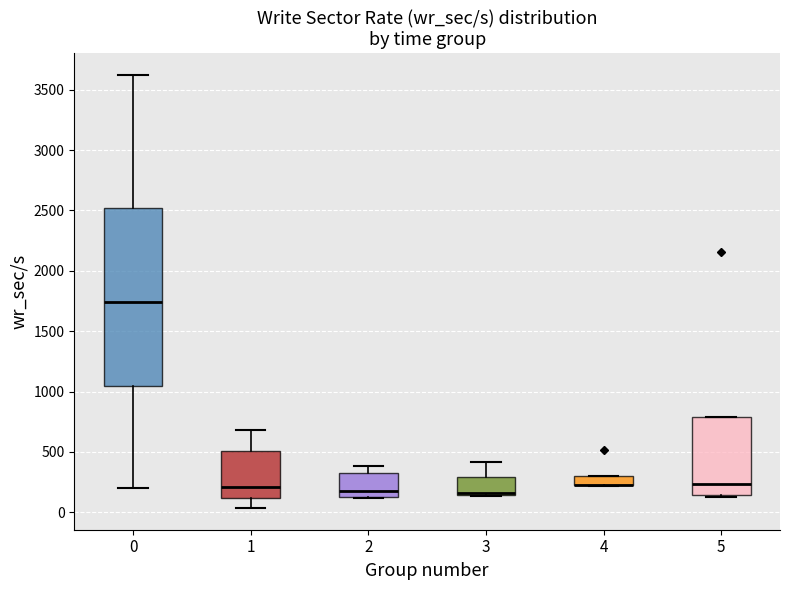

Where does the upper whisker of the box at x = 1 end on the y-axis? The values are not printed on the chart, so give them approximately, as read against the axis.

700